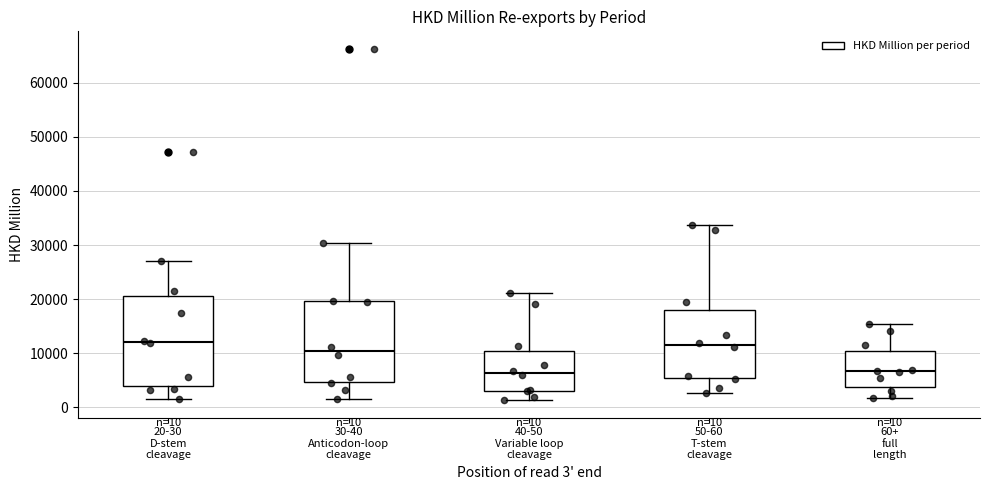

Which box is the tallest, from its lower edge to its upper edge?

20-30 D-stem cleavage